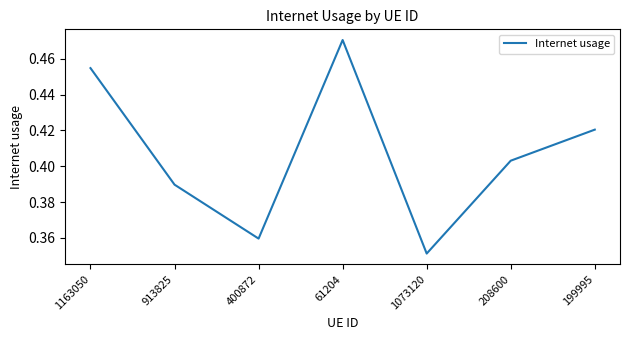

How many values are between 0 and 1?

7